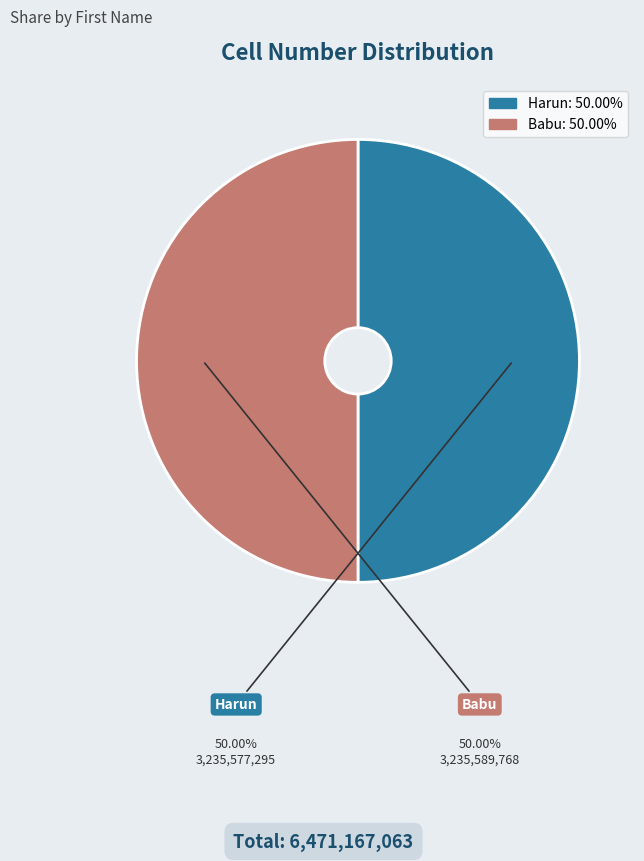

True or false: Babu accounts for 41% of the total.

False